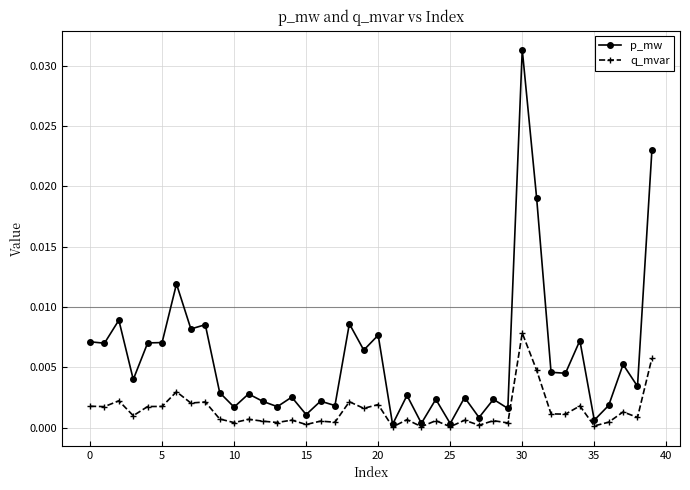

List the series in order of their overall mean, lowest first.

q_mvar, p_mw